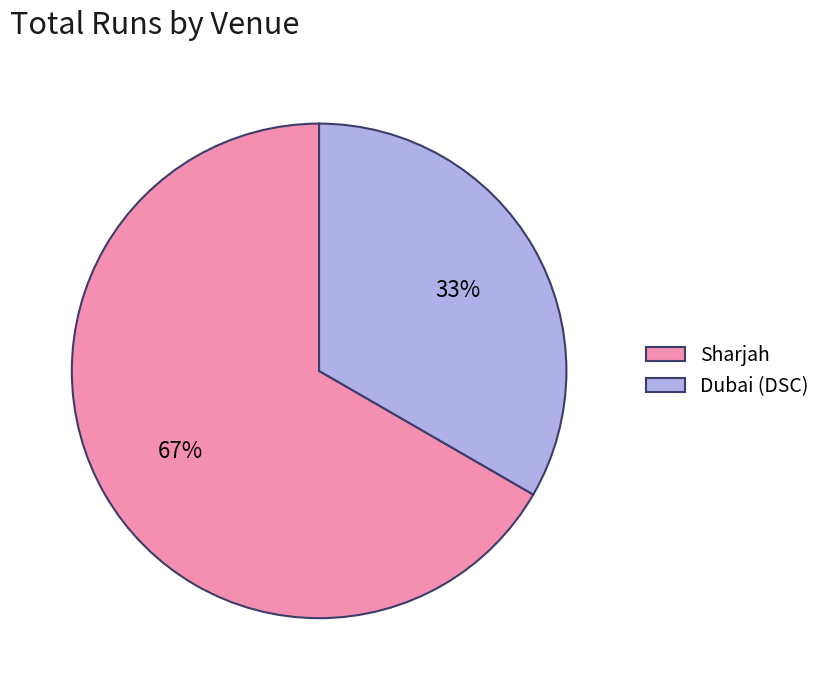

Rank the categories by value from highest to lowest.

Sharjah, Dubai (DSC)